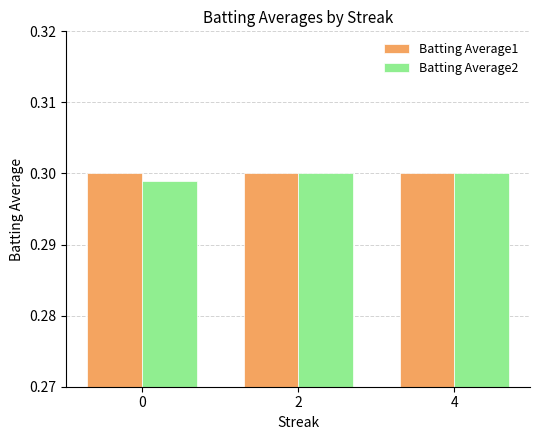

Between 0 and 2, which series saw the biggest shift?

Batting Average2